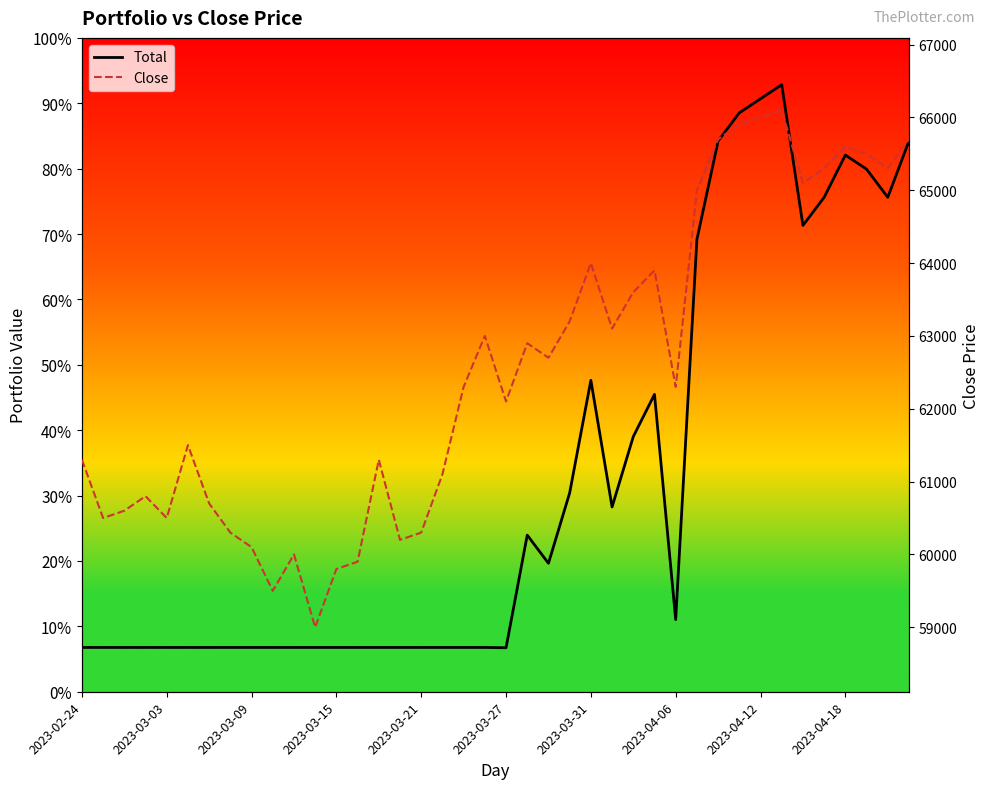

Which series changed the most between 21 and 32?

Close